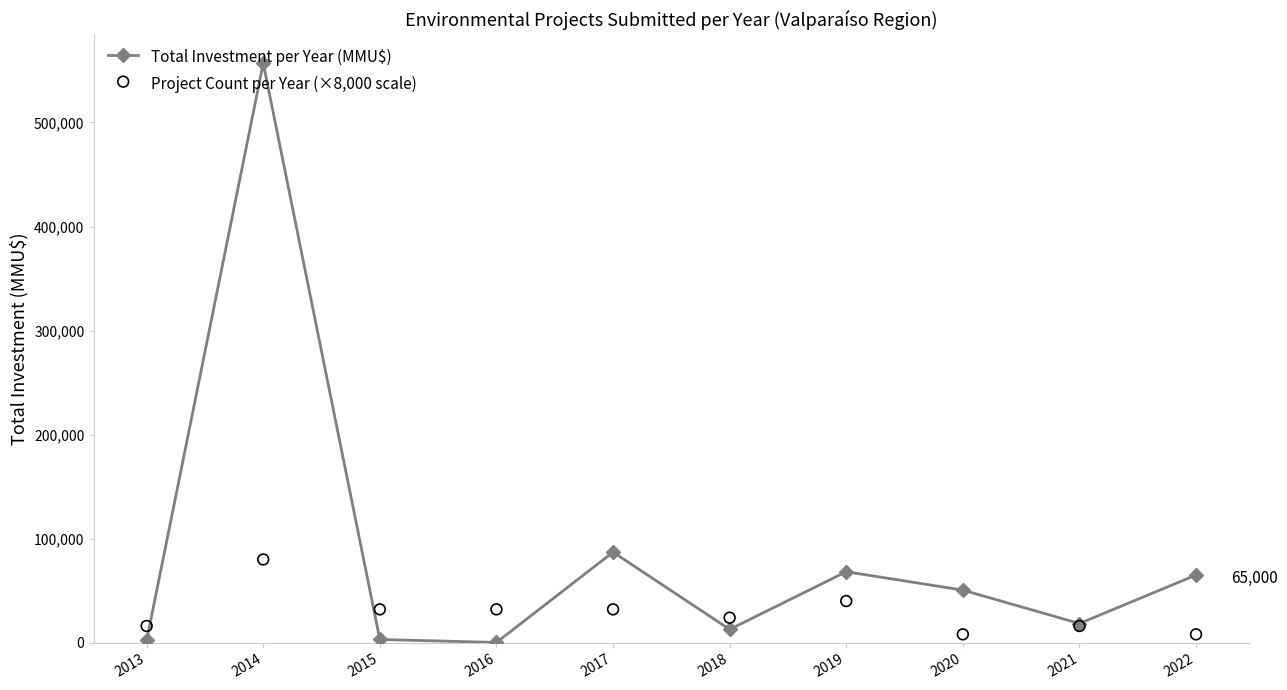

At which category is the sum across all series the highest?

2014